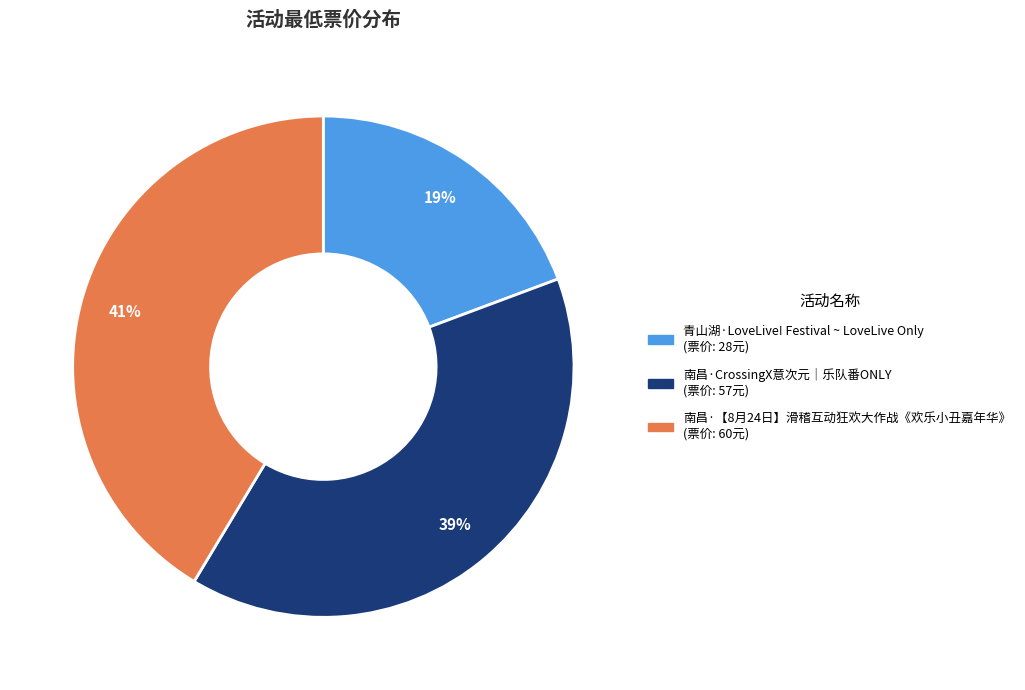

To the nearest percent, what is the difference between the 南昌·【8月24日】滑稽互动狂欢大作战《欢乐小丑嘉年华》 and 南昌·CrossingX意次元｜乐队番ONLY slice percentages?

2%